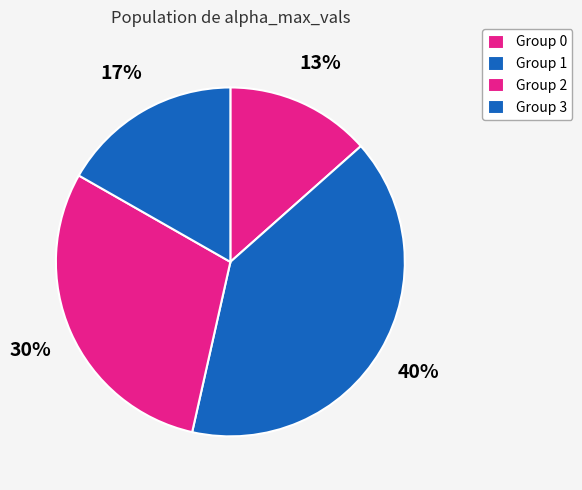

How many slices are in this pie chart?

4